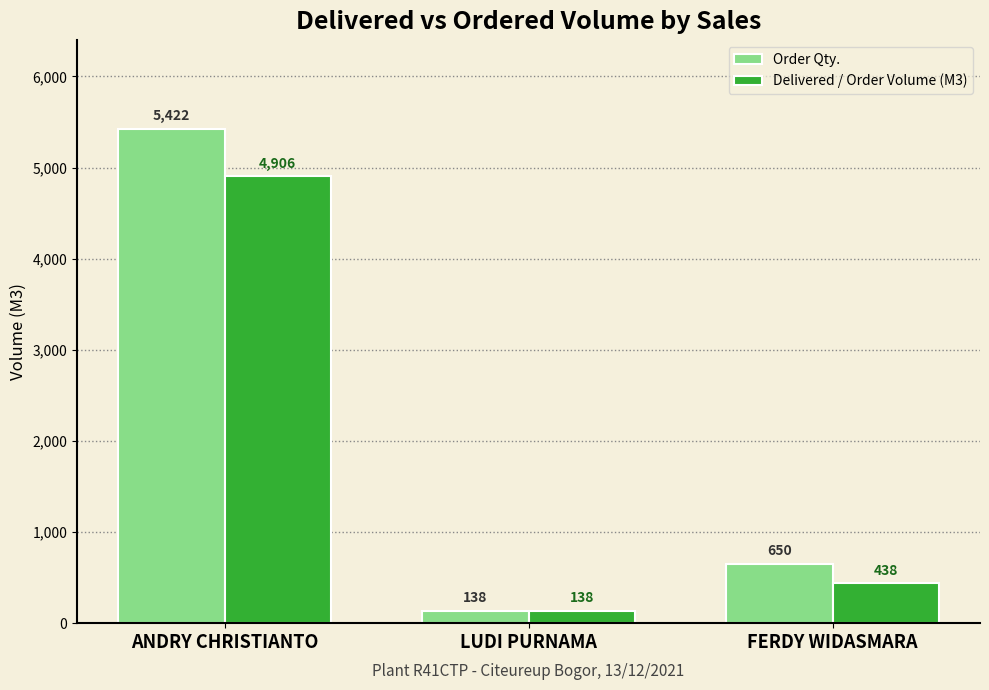

What is the difference between the second highest and minimum values in the Order Qty. series?

512.0